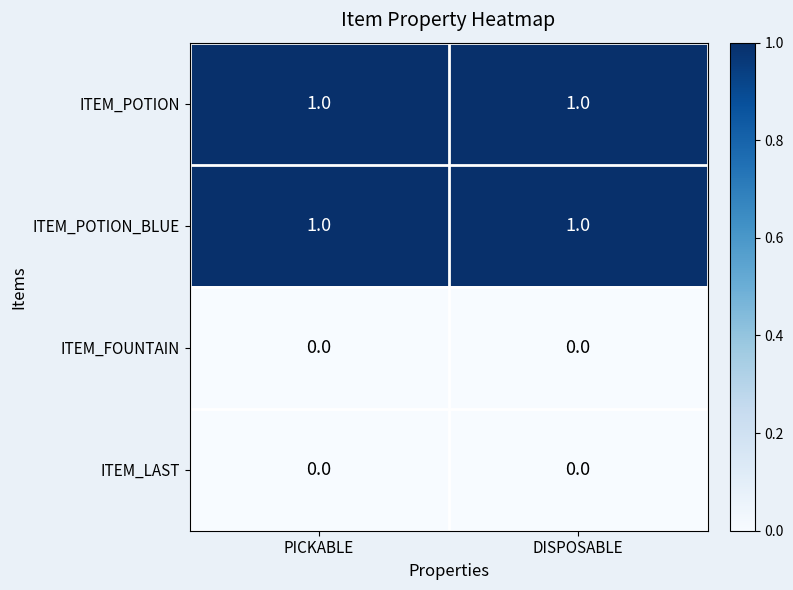

The ITEM_POTION series shows 1 at PICKABLE. True or false?

True